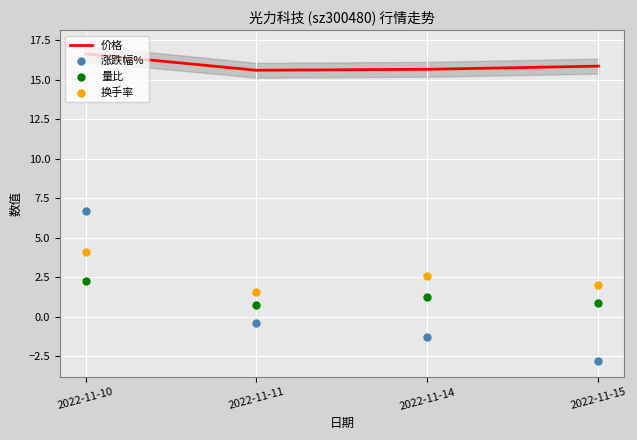

What is the total value across all series at 2022-11-10?

29.6